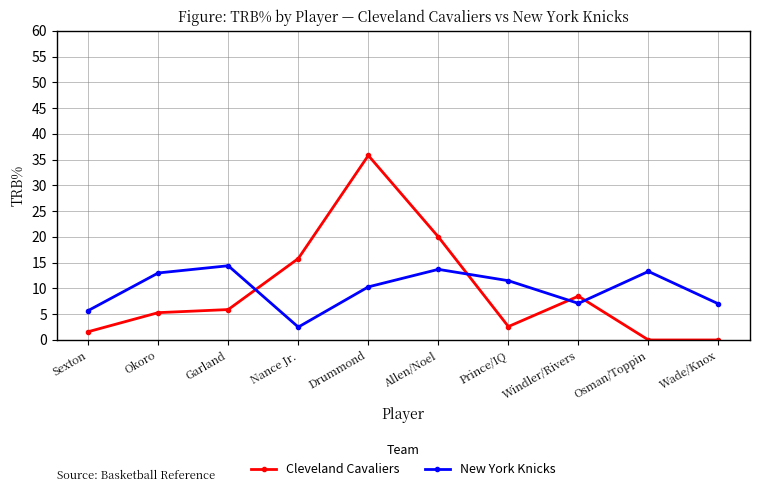

What is the value of the New York Knicks point at the 4th from the left?

2.5